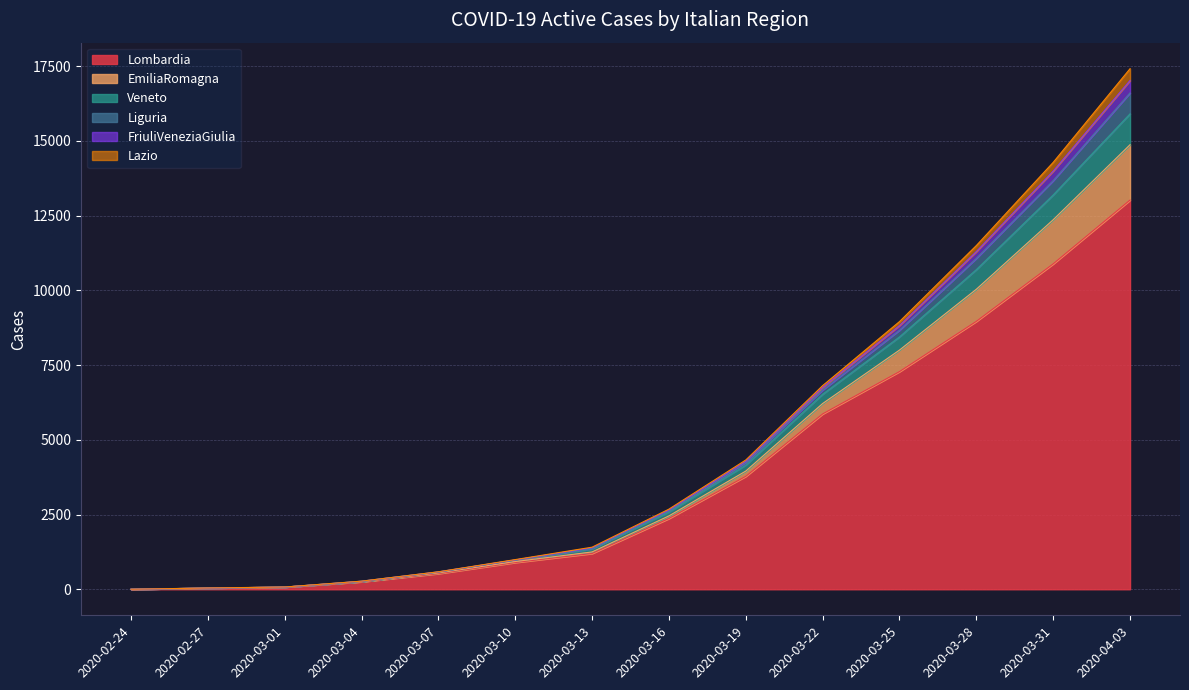

At which category is the sum across all series the highest?

2020-04-03